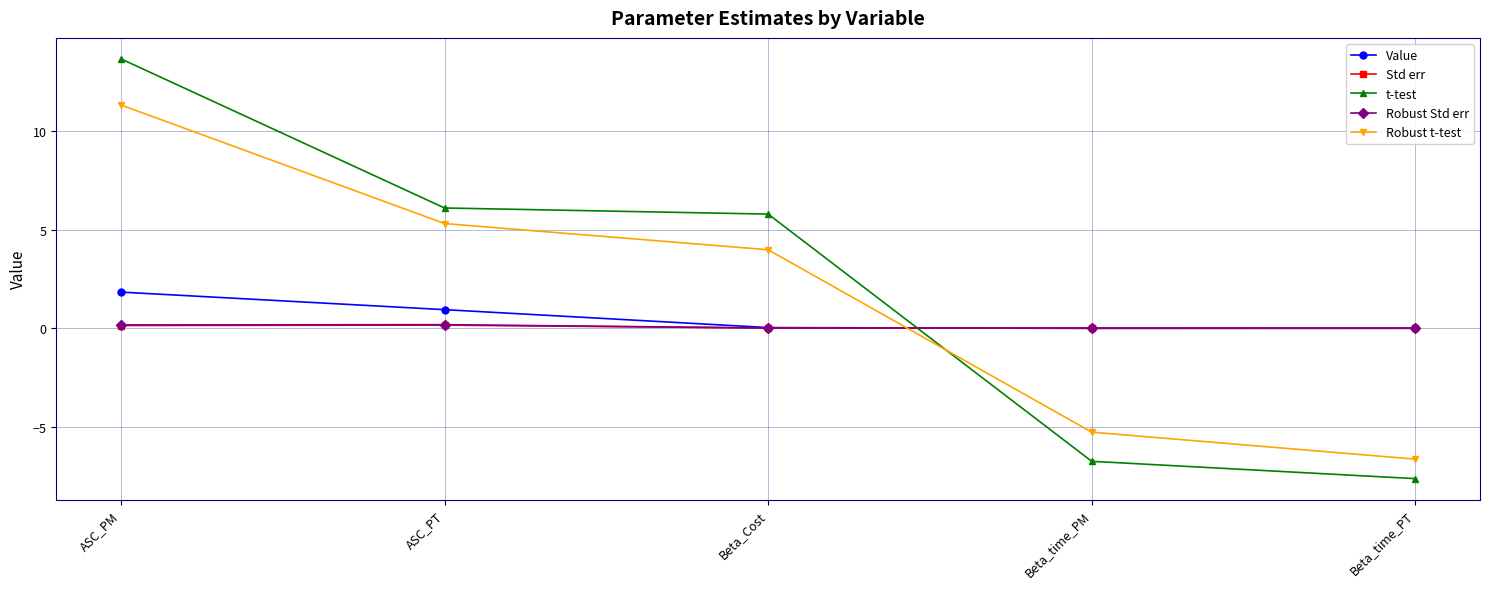

Which category has the highest value across all series?

ASC_PM